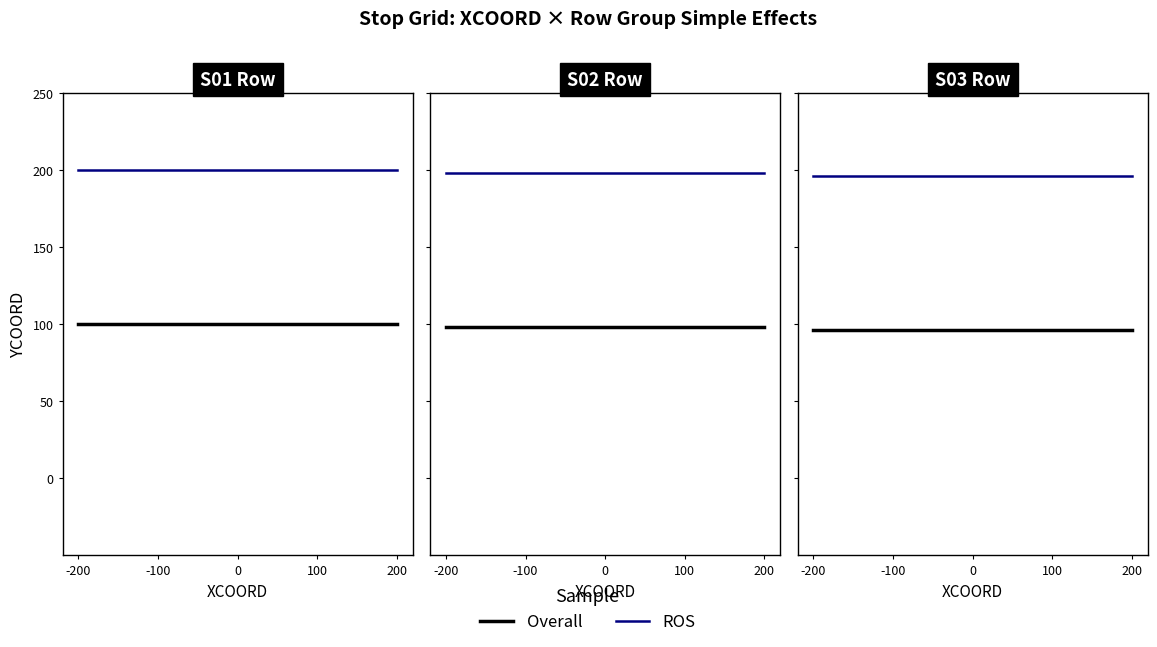

How many lines are shown in the chart?

2